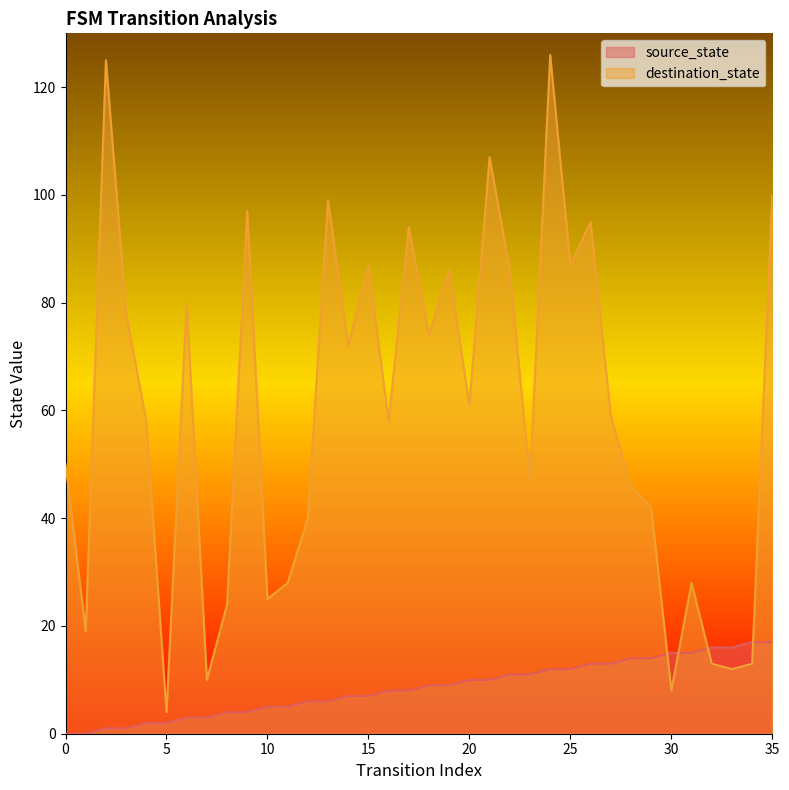

Reading right to left, transcribe all the data shown in this chart.

source_state: 35=17	34=17	33=16	32=16	31=15	30=15	29=14	28=14	27=13	26=13	25=12	24=12	23=11	22=11	21=10	20=10	19=9	18=9	17=8	16=8	15=7	14=7	13=6	12=6	11=5	10=5	9=4	8=4	7=3	6=3	5=2	4=2	3=1	2=1	1=0	0=0
destination_state: 35=100	34=13	33=12	32=13	31=28	30=8	29=42	28=46	27=59	26=95	25=87	24=126	23=47	22=86	21=107	20=61	19=86	18=74	17=94	16=58	15=87	14=72	13=99	12=40	11=28	10=25	9=97	8=24	7=10	6=80	5=4	4=58	3=78	2=125	1=19	0=50